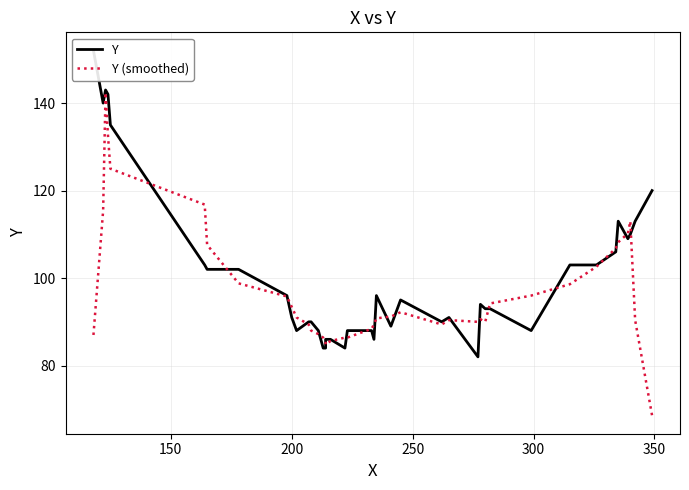

How many lines are shown in the chart?

2